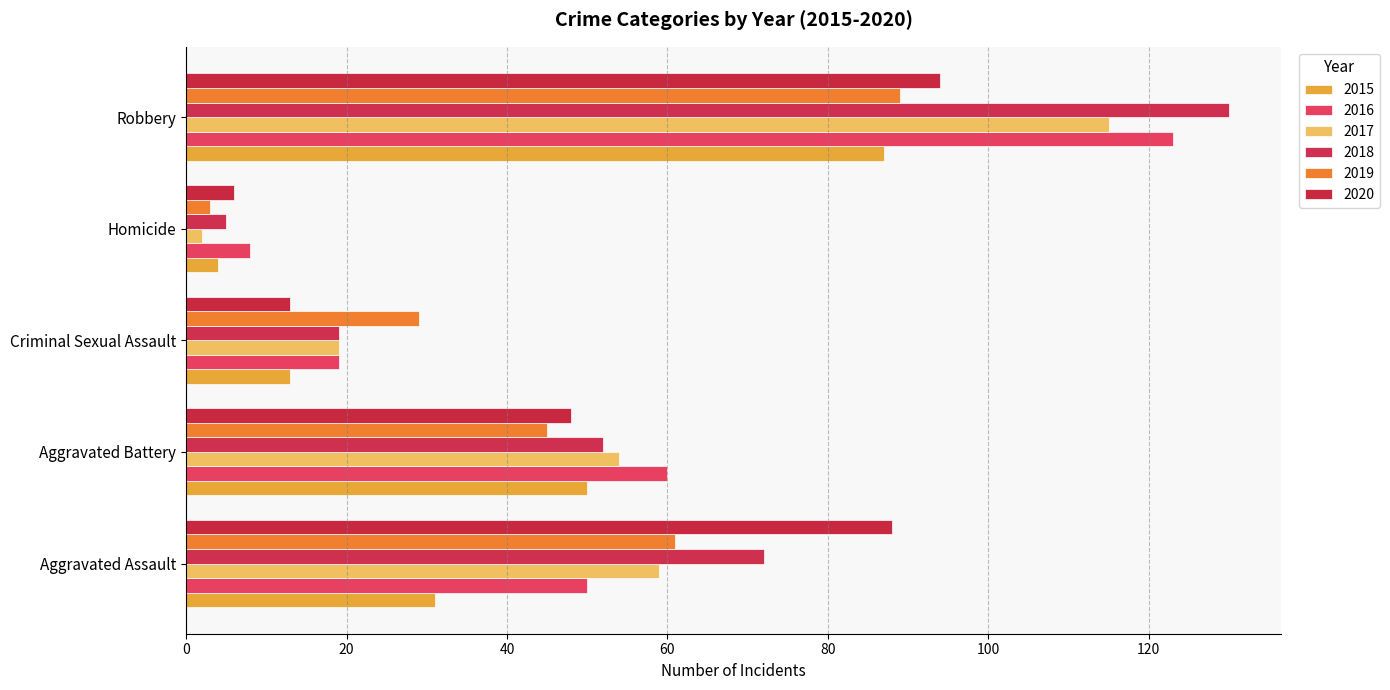

Where does the 2016 series first go above 50?

Aggravated Battery